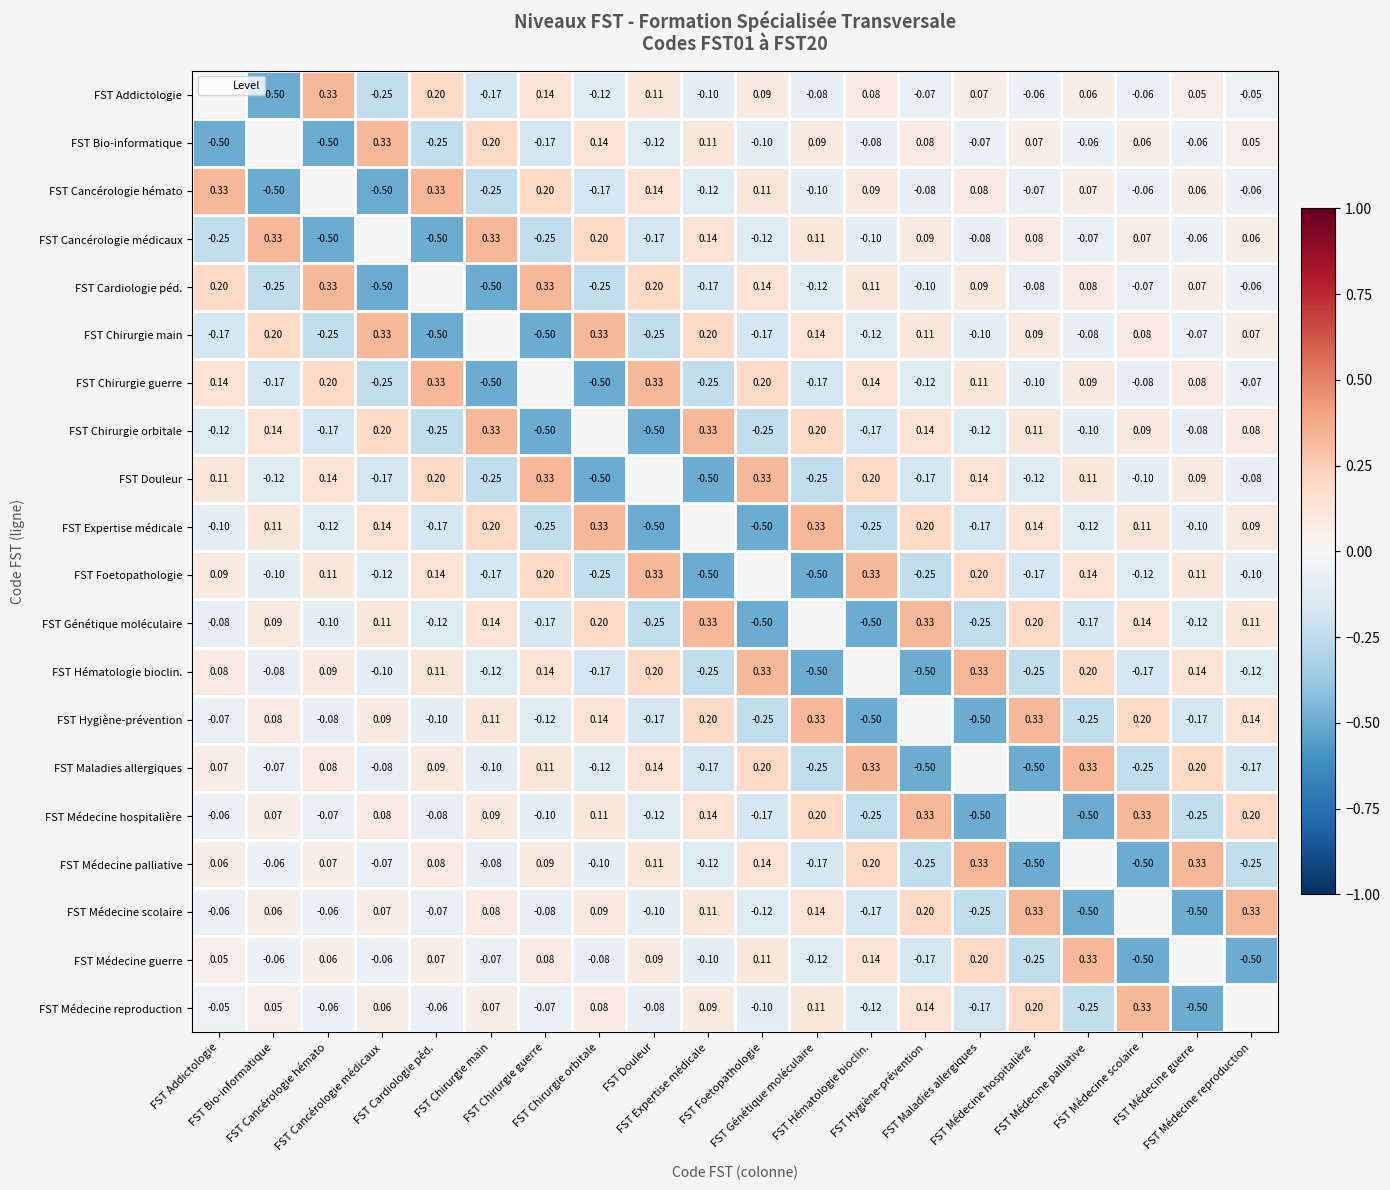

What is the difference between the FST Médecine scolaire values at FST Médecine palliative and FST Hématologie bioclin.?

0.3